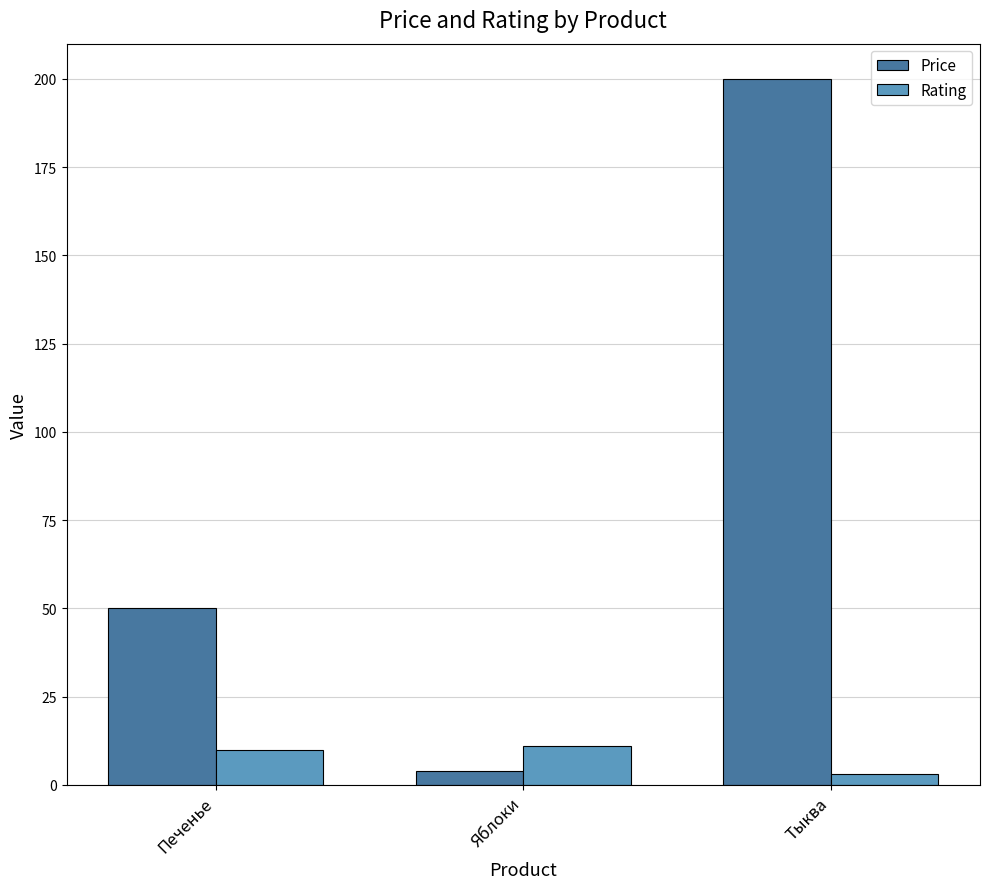

What is the highest value of the Rating series?

11